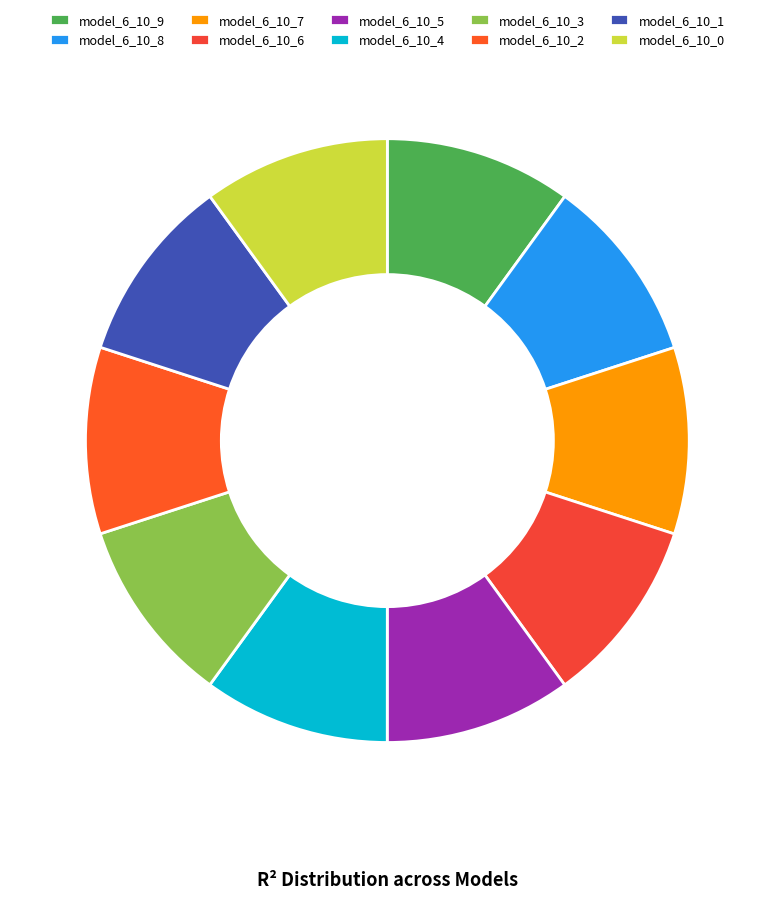

How many segments does this pie chart have?

10